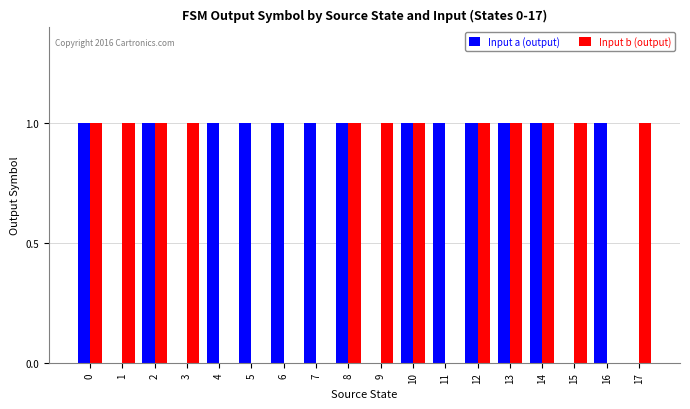

Reading left to right, what are all the values shown in this chart?

Input a (output): 0=1	1=0	2=1	3=0	4=1	5=1	6=1	7=1	8=1	9=0	10=1	11=1	12=1	13=1	14=1	15=0	16=1	17=0
Input b (output): 0=1	1=1	2=1	3=1	4=0	5=0	6=0	7=0	8=1	9=1	10=1	11=0	12=1	13=1	14=1	15=1	16=0	17=1